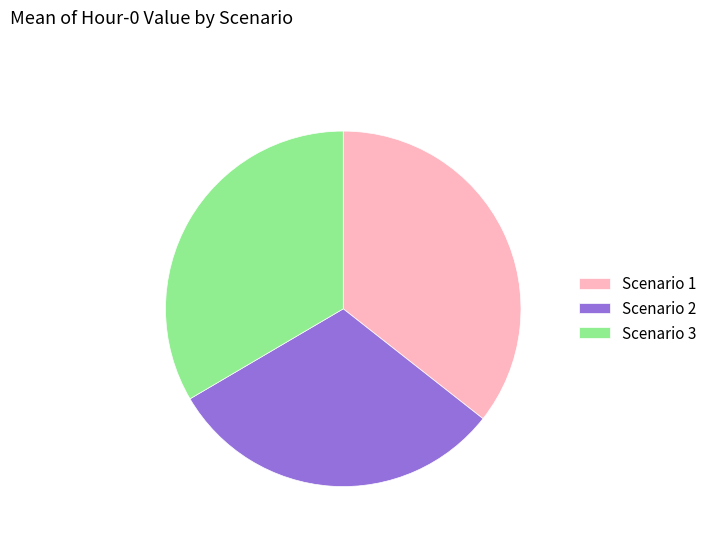

Count the number of slices in the pie.

3